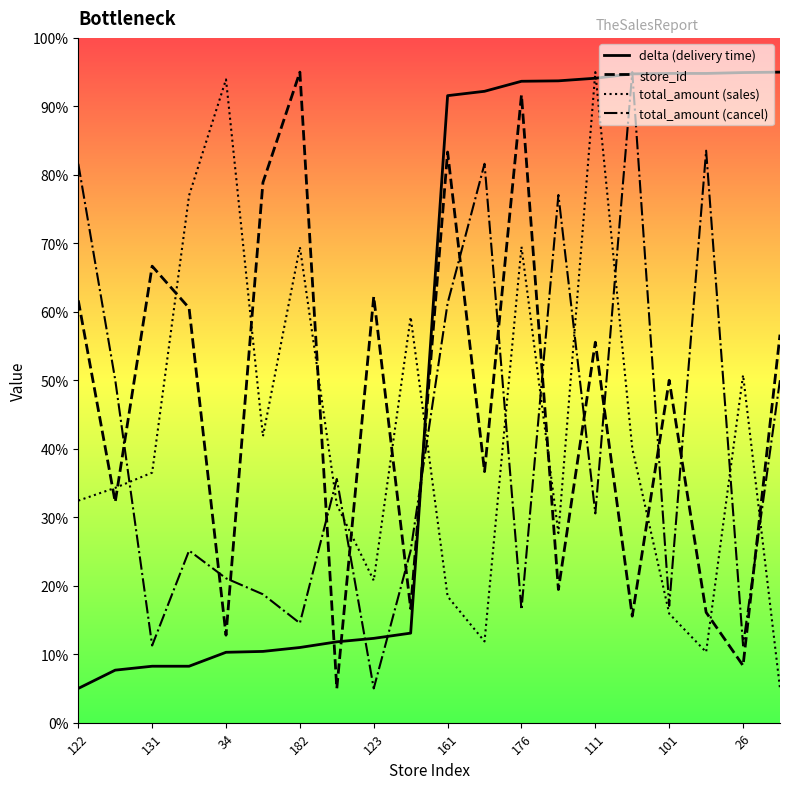

What is the minimum value for total_amount (sales)?

5.0